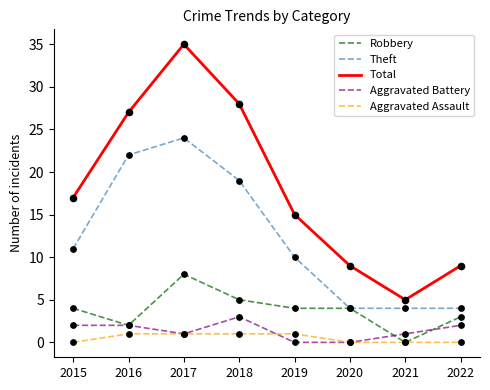

Which series has the largest total across all categories?

Total